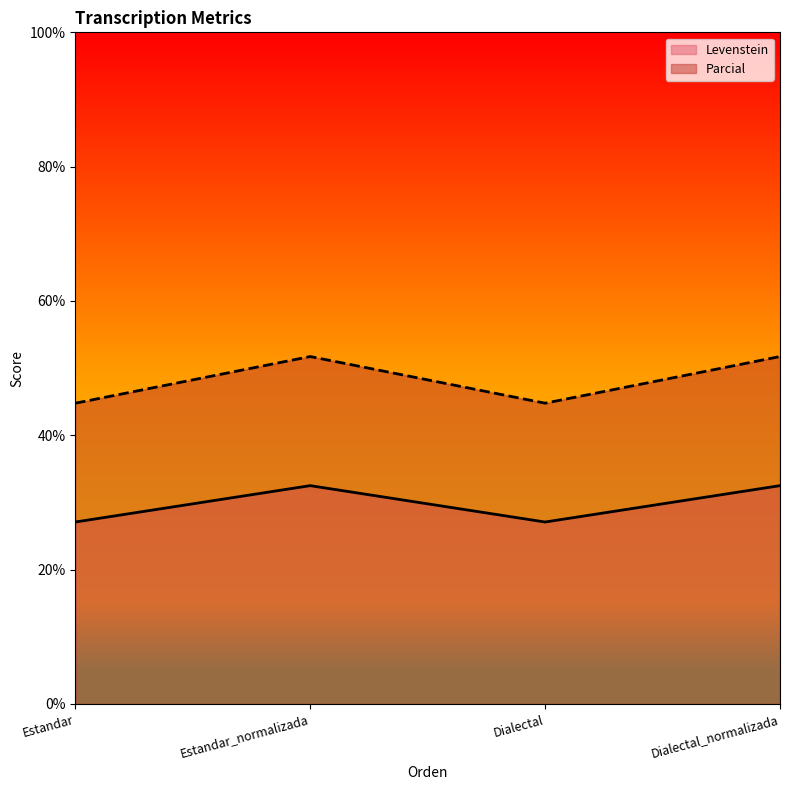

At which category does Parcial reach its first local valley?

Dialectal